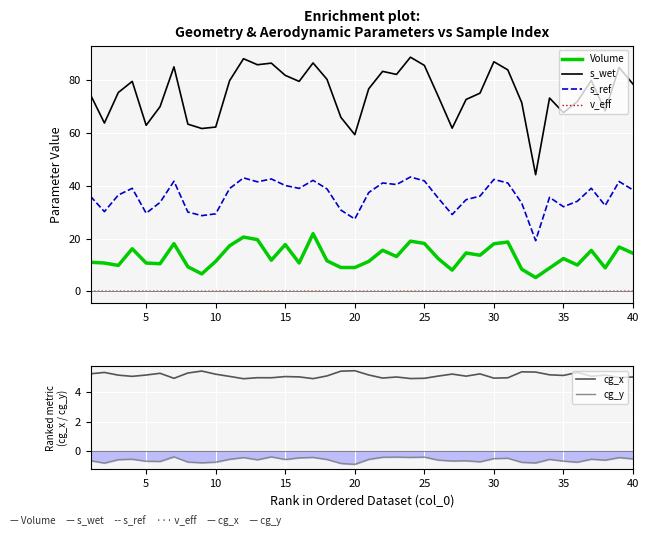

True or false: s_ref and v_eff cross at least once.

False